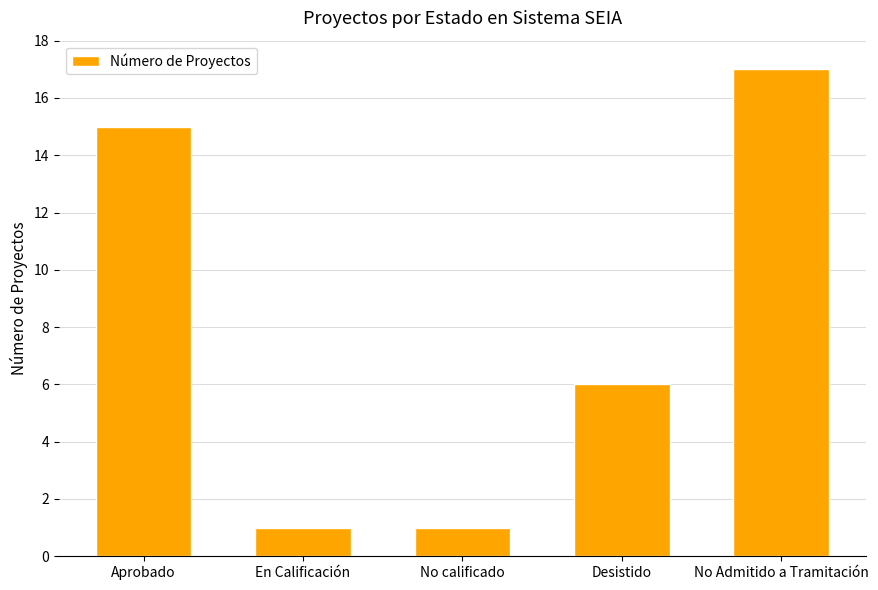

What is the smallest value displayed?

1